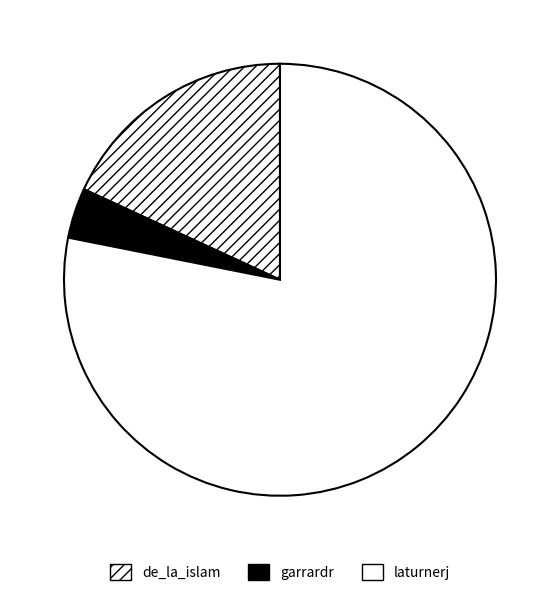

Is there a majority slice in this chart?

Yes